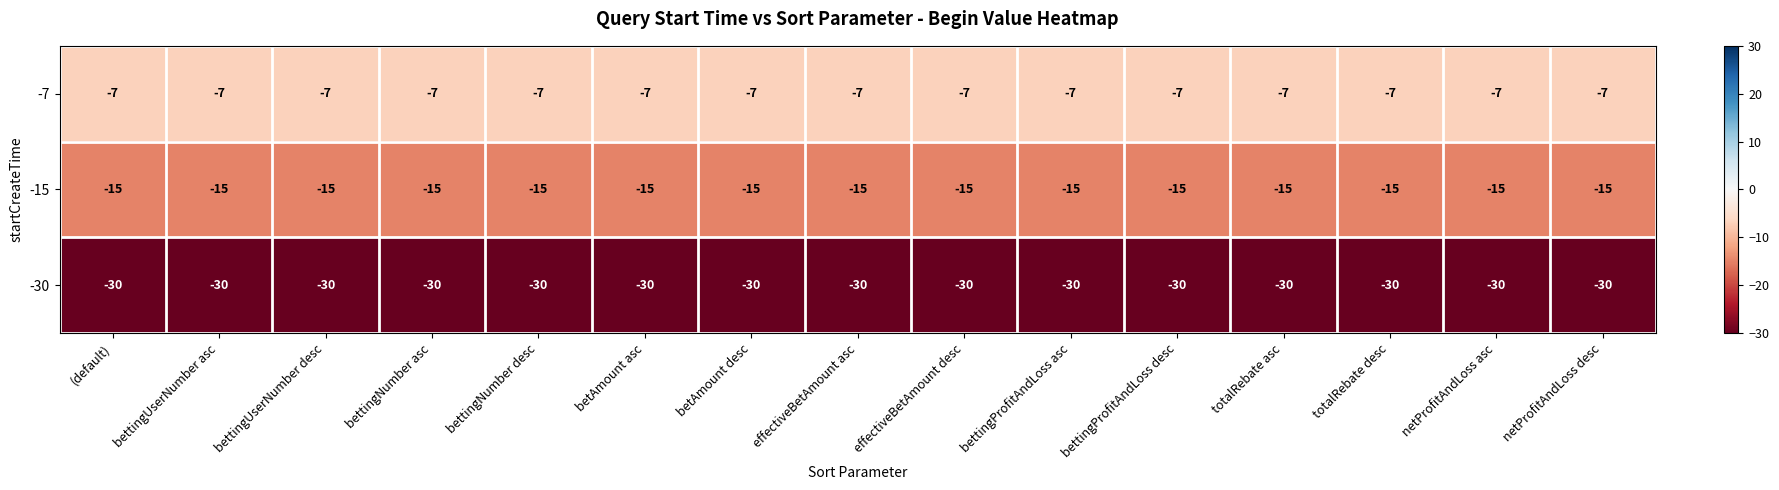

At bettingUserNumber desc, list the series in order from largest to smallest.

-7, -15, -30